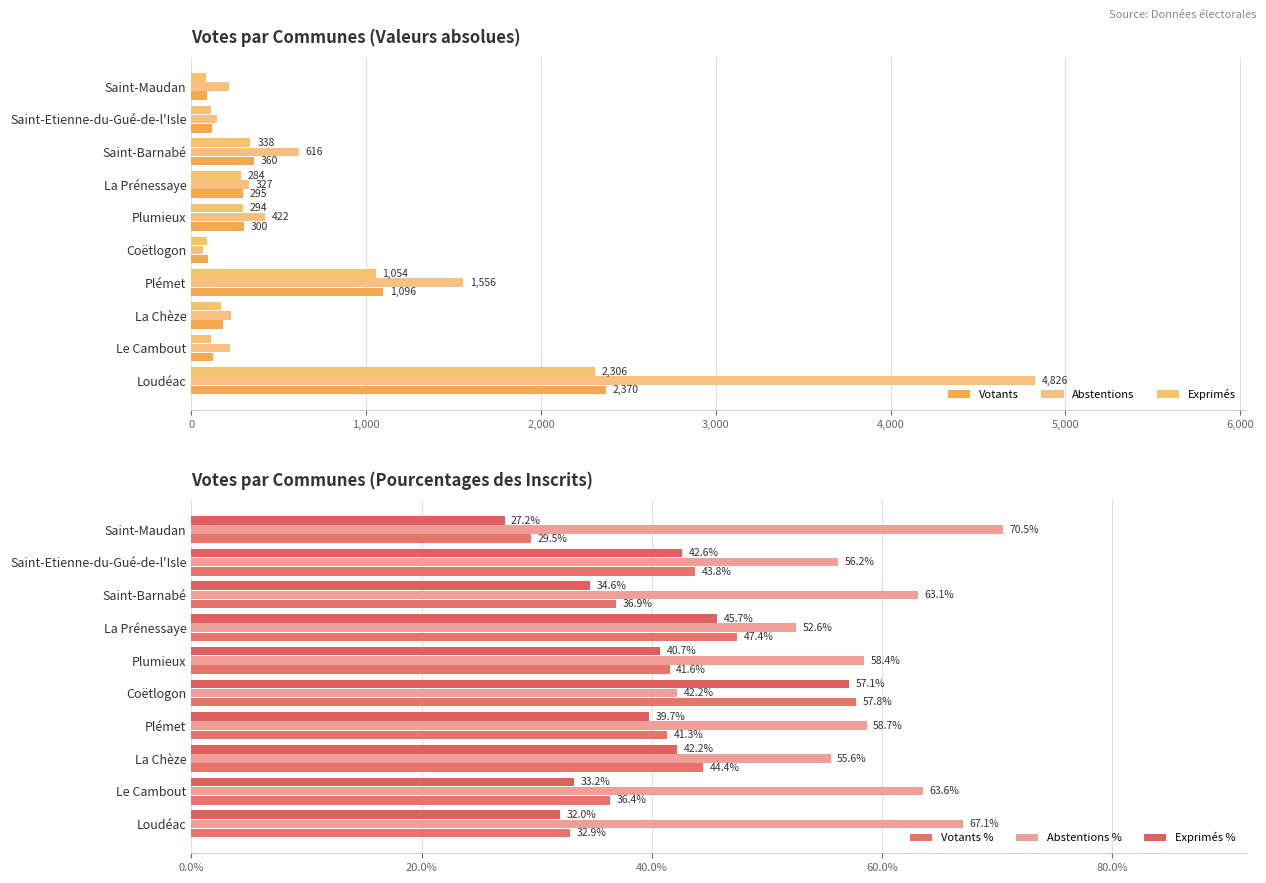

How many data points in Exprimés are less than 284?

5